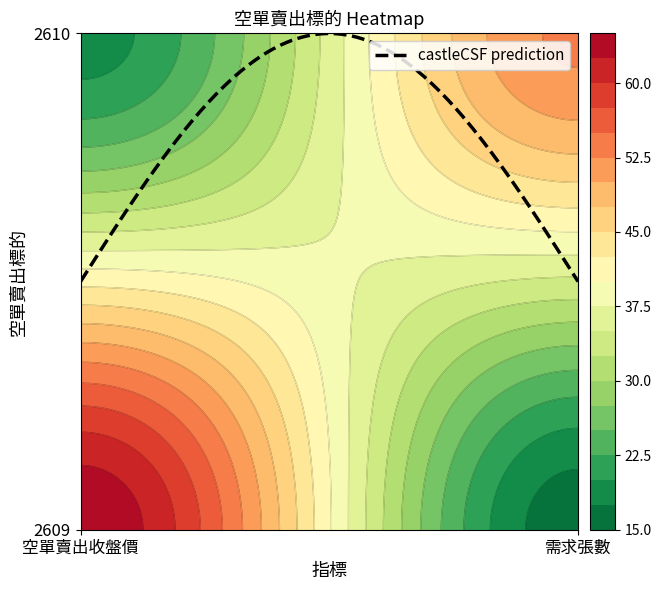

Rank the series at 空單賣出收盤價 from lowest to highest value.

2610, 2609